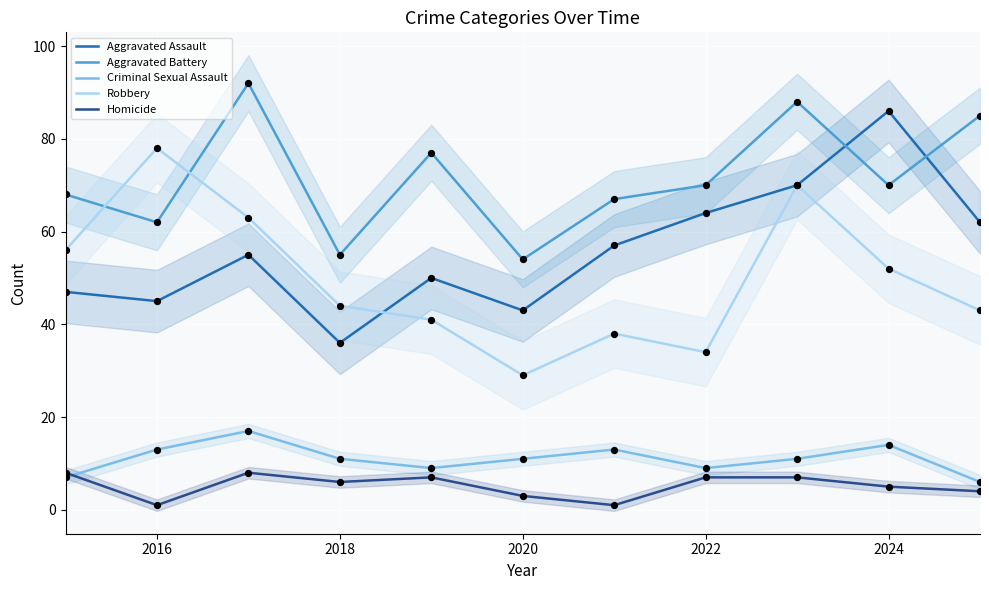

True or false: Criminal Sexual Assault and Aggravated Assault cross at least once.

False